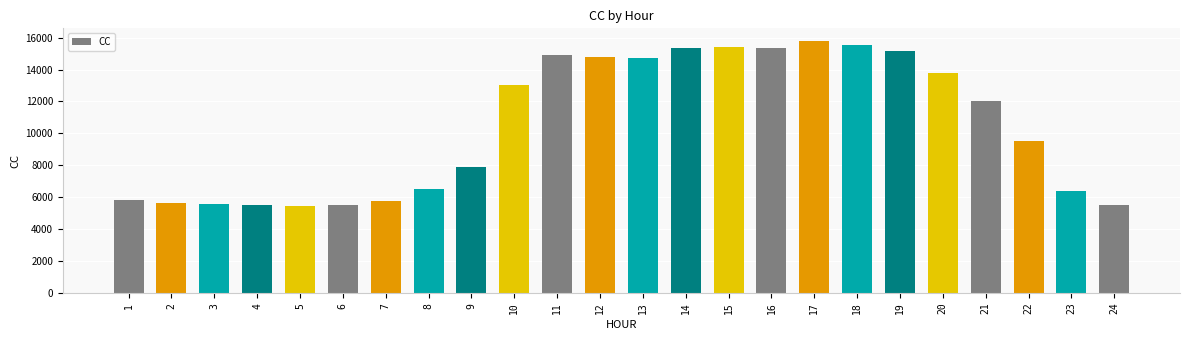

What is the value of the 9th bar from the left?

7901.6